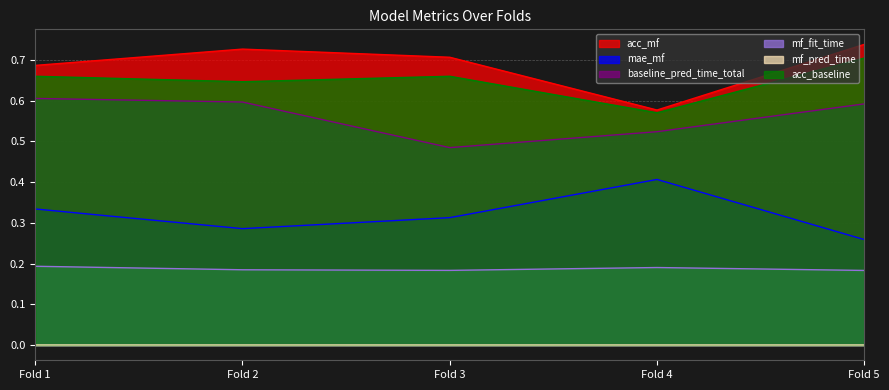

True or false: acc_mf and mae_mf intersect in this chart.

False